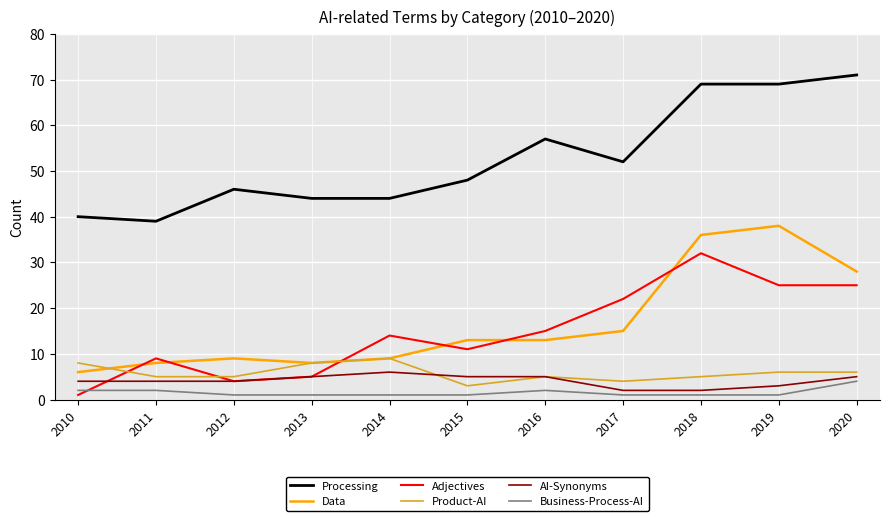

List the series in order of their peak value, highest first.

Processing, Data, Adjectives, Product-AI, AI-Synonyms, Business-Process-AI